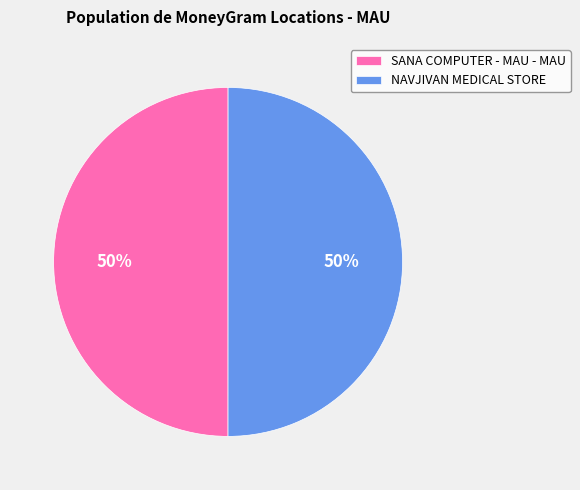

Approximately how many times larger is the value at SANA COMPUTER - MAU - MAU compared to NAVJIVAN MEDICAL STORE?

1.0